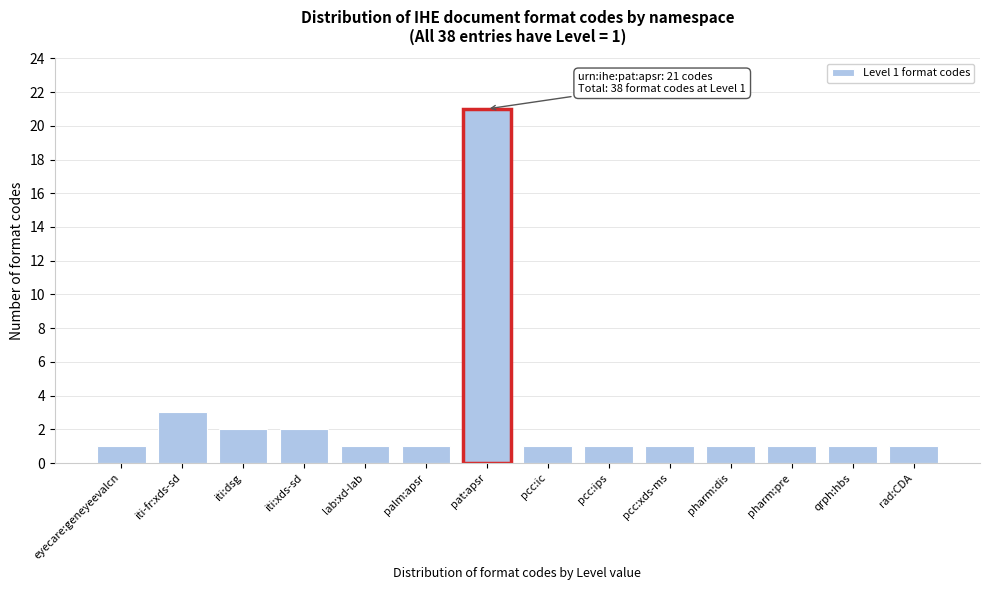

Reading right to left, transcribe all the data shown in this chart.

1	1	1	1	1	1	1	21	1	1	2	2	3	1